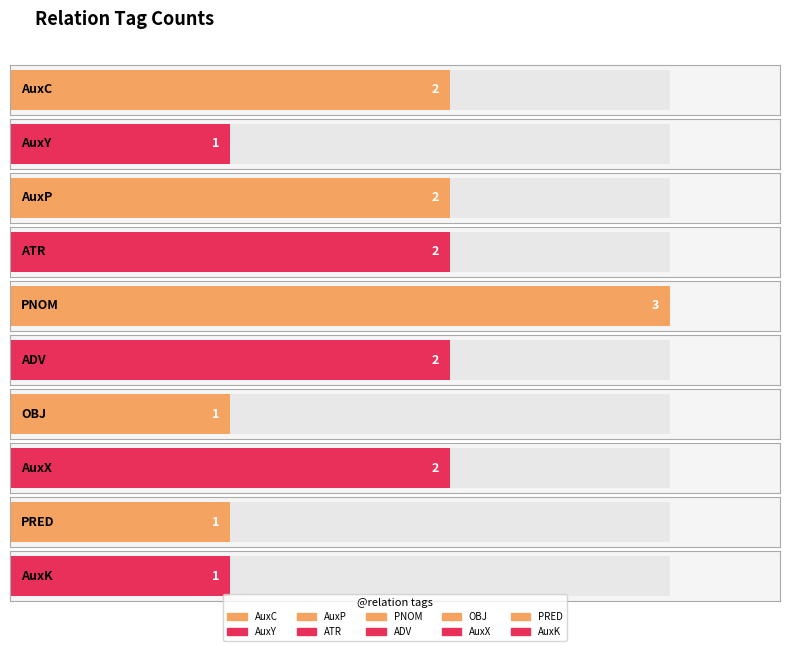

What is the value of the 3rd bar from the left?

2